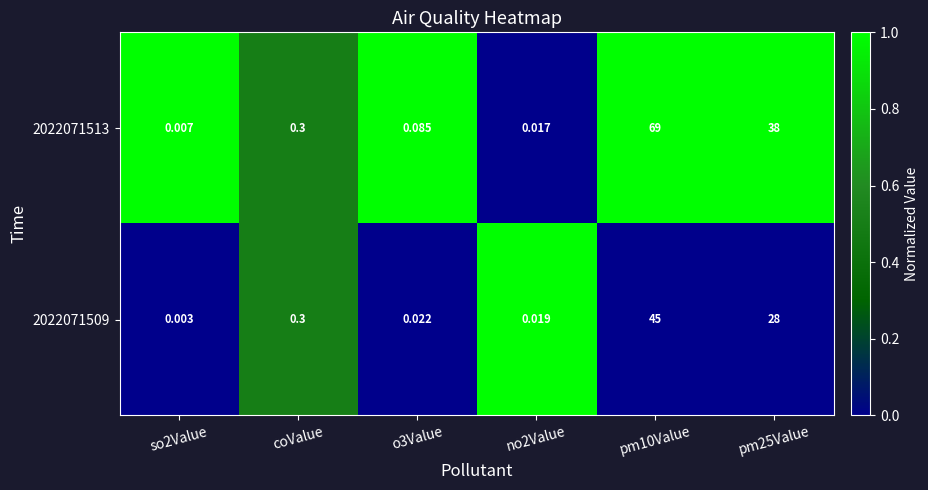

Rank the series by their average value, from lowest to highest.

2022071509, 2022071513